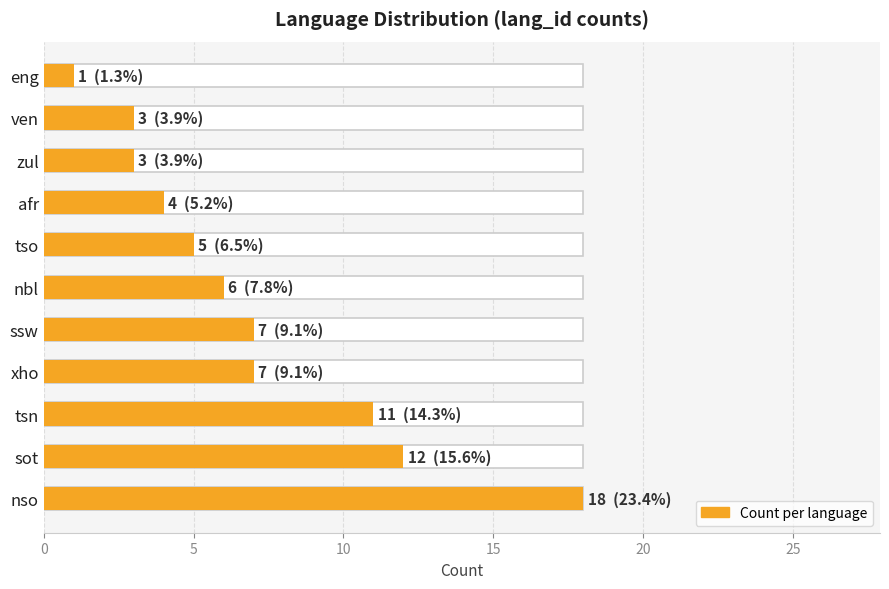

What is the change in value from tsn to xho?

-4